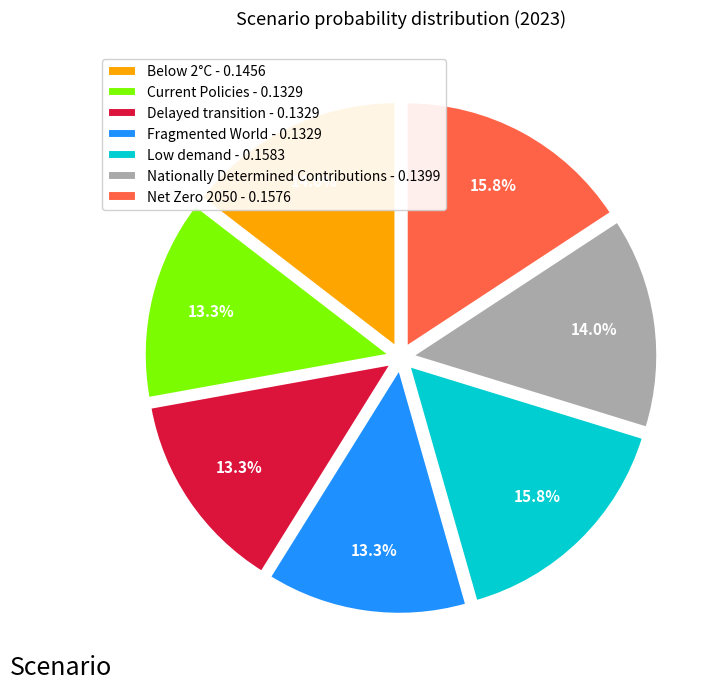

Does Current Policies - 0.1329 represent more than half of the total?

No